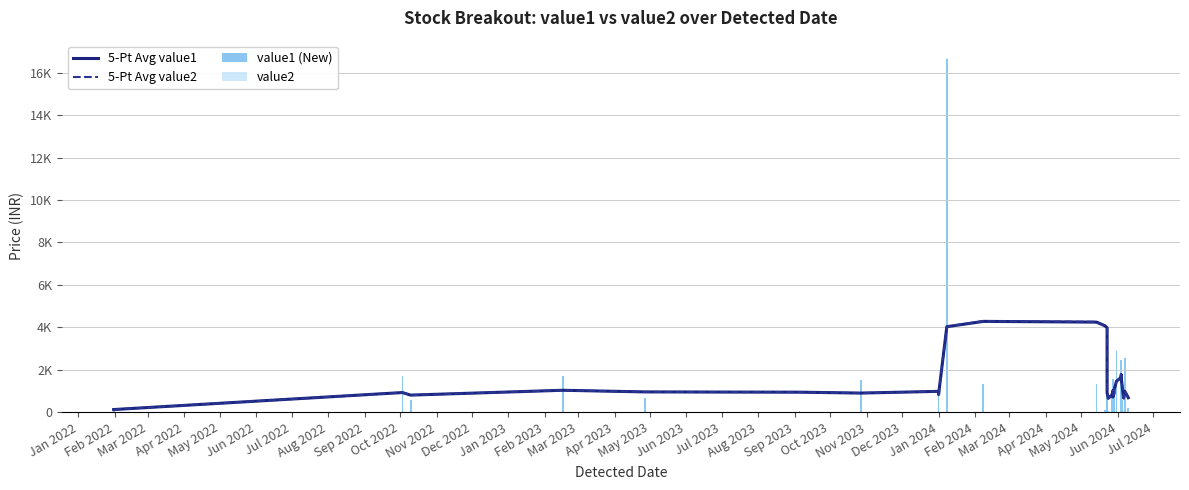

How many data points in 5-Pt Avg value2 are less than 992?

15